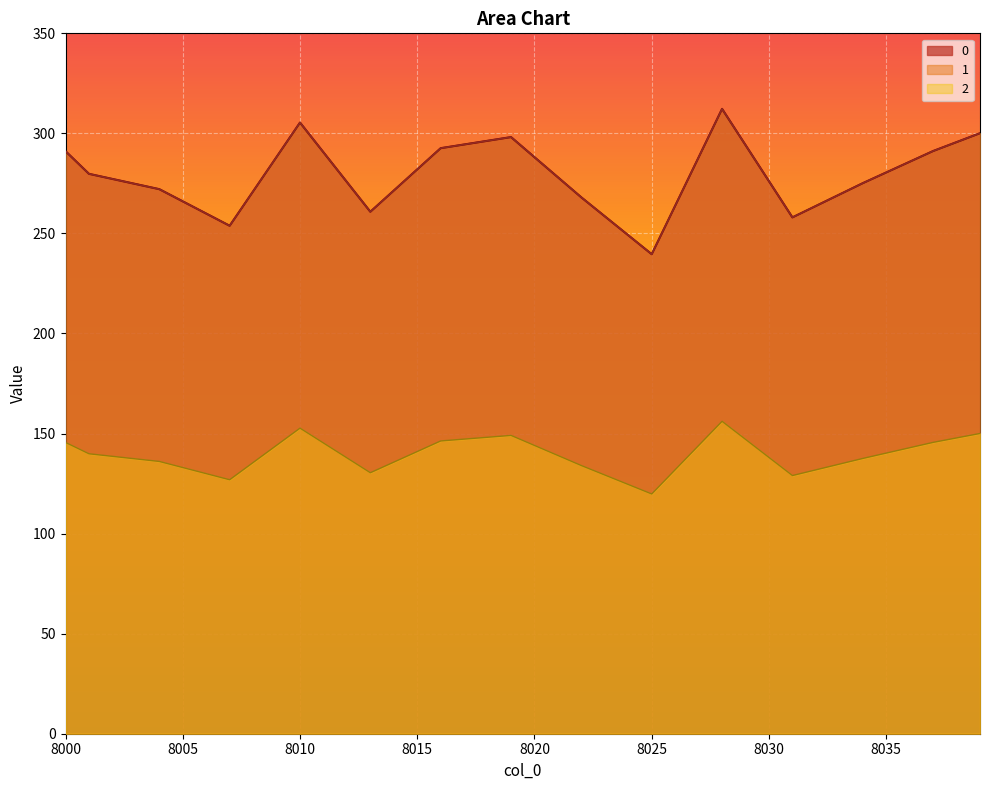

Rank the categories by 1 value from lowest to highest.

8025, 8024, 8007, 8031, 8023, 8006, 8013, 8032, 8026, 8005, 8022, 8033, 8008, 8014, 8004, 8003, 8034, 8012, 8030, 8002, 8021, 8001, 8035, 8015, 8036, 8027, 8020, 8009, 8011, 8000, 8037, 8016, 8029, 8017, 8038, 8018, 8019, 8039, 8010, 8028